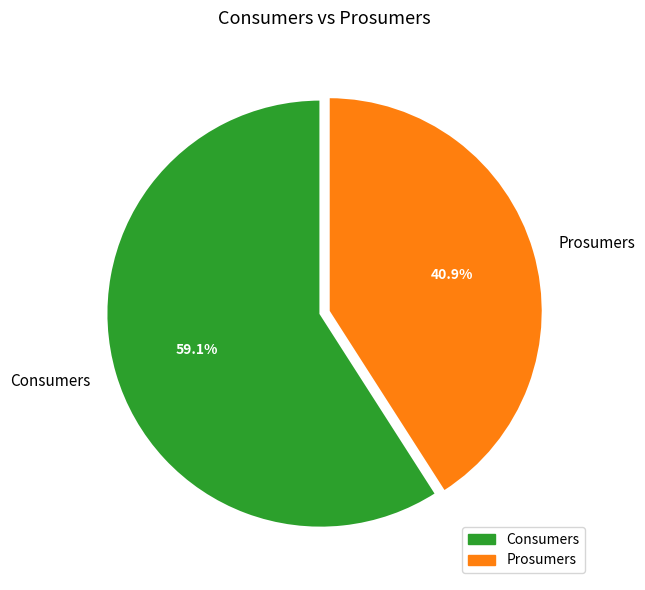

Count the number of slices in the pie.

2